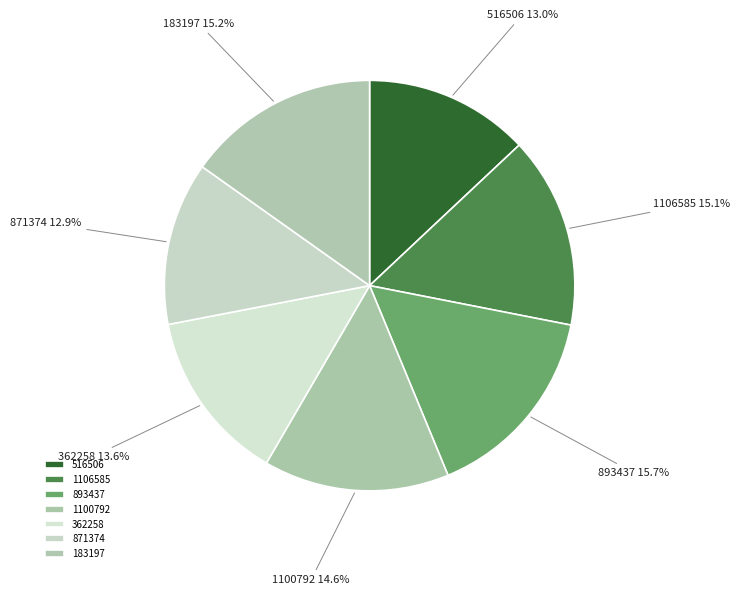

What is the ratio of the value at 362258 to the value at 871374?

1.1